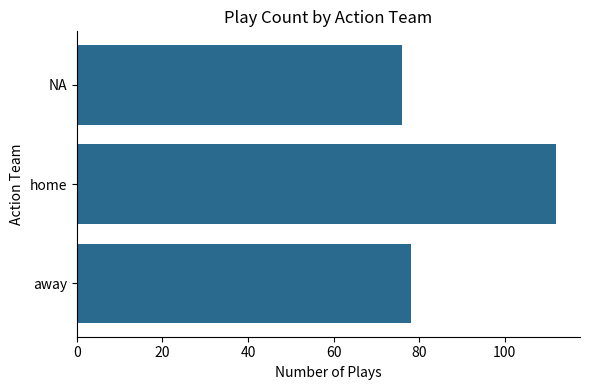

Is it true that the value at away is 78?

True